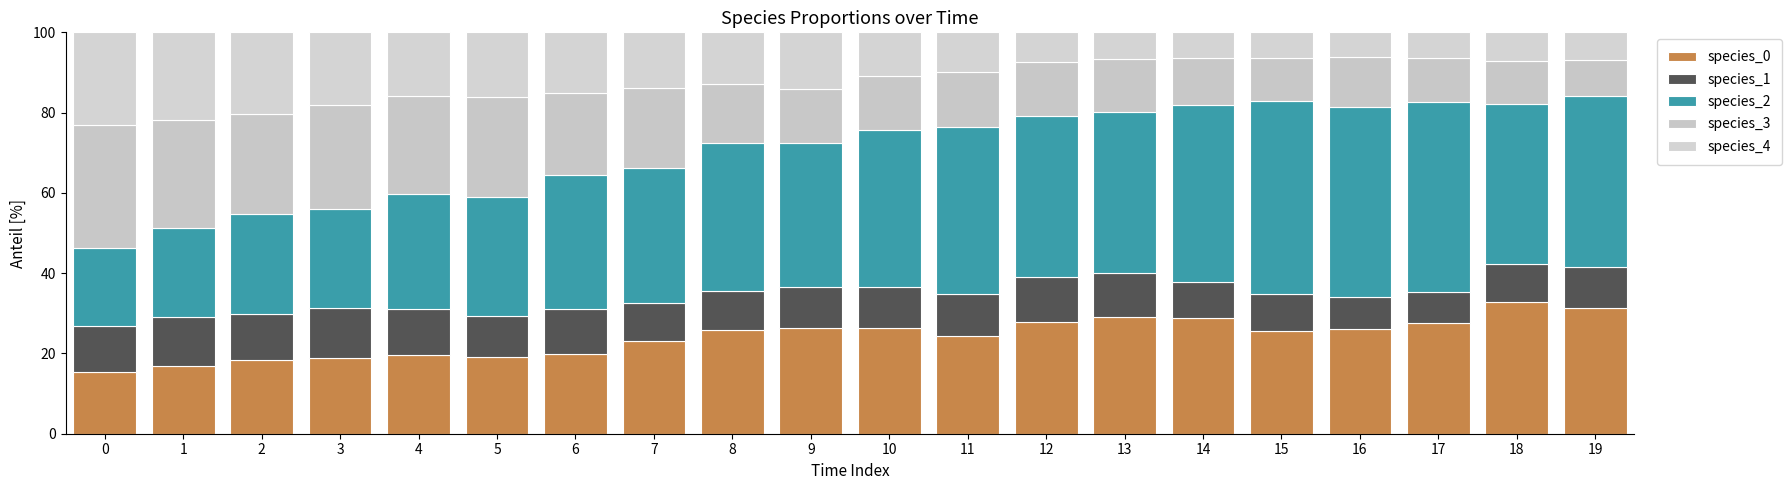

Read the species_0 value at 6.

19.9